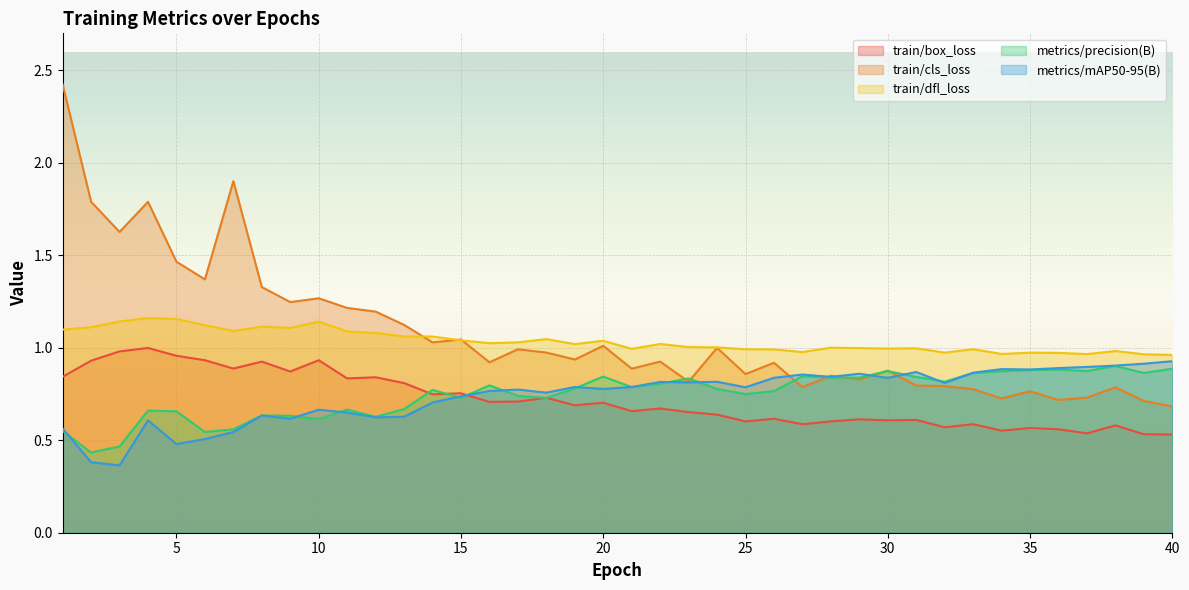

Reading left to right, extract all data points from this chart.

train/box_loss: 0.8	0.9	1.0	1.0	1.0	0.9	0.9	0.9	0.9	0.9	0.8	0.8	0.8	0.7	0.8	0.7	0.7	0.7	0.7	0.7	0.7	0.7	0.7	0.6	0.6	0.6	0.6	0.6	0.6	0.6	0.6	0.6	0.6	0.6	0.6	0.6	0.5	0.6	0.5	0.5
train/cls_loss: 2.4	1.8	1.6	1.8	1.5	1.4	1.9	1.3	1.2	1.3	1.2	1.2	1.1	1.0	1.0	0.9	1.0	1.0	0.9	1.0	0.9	0.9	0.8	1.0	0.9	0.9	0.8	0.8	0.8	0.9	0.8	0.8	0.8	0.7	0.8	0.7	0.7	0.8	0.7	0.7
train/dfl_loss: 1.1	1.1	1.1	1.2	1.2	1.1	1.1	1.1	1.1	1.1	1.1	1.1	1.1	1.1	1.0	1.0	1.0	1.0	1.0	1.0	1.0	1.0	1.0	1.0	1.0	1.0	1.0	1.0	1.0	1.0	1.0	1.0	1.0	1.0	1.0	1.0	1.0	1.0	1.0	1.0
metrics/precision(B): 0.6	0.4	0.5	0.7	0.7	0.5	0.6	0.6	0.6	0.6	0.7	0.6	0.7	0.8	0.7	0.8	0.7	0.7	0.8	0.8	0.8	0.8	0.8	0.8	0.7	0.8	0.8	0.8	0.8	0.9	0.8	0.8	0.9	0.9	0.9	0.9	0.9	0.9	0.9	0.9
metrics/mAP50-95(B): 0.6	0.4	0.4	0.6	0.5	0.5	0.5	0.6	0.6	0.7	0.6	0.6	0.6	0.7	0.7	0.8	0.8	0.8	0.8	0.8	0.8	0.8	0.8	0.8	0.8	0.8	0.9	0.8	0.9	0.8	0.9	0.8	0.9	0.9	0.9	0.9	0.9	0.9	0.9	0.9